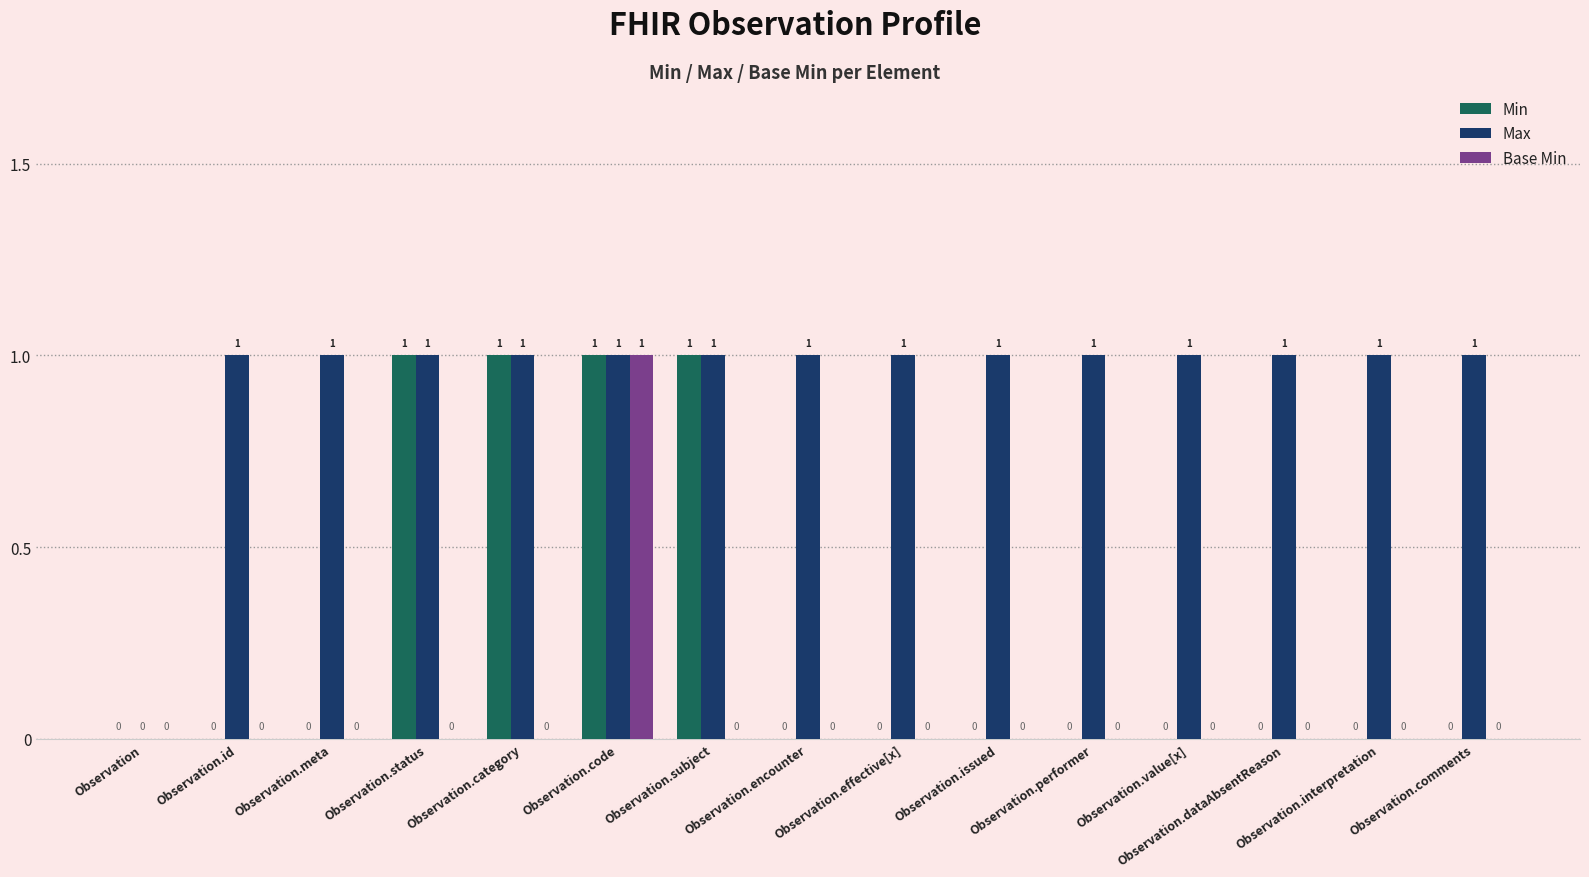

Reading left to right, what are all the values shown in this chart?

Min: 0	0	0	1	1	1	1	0	0	0	0	0	0	0	0
Max: 0	1	1	1	1	1	1	1	1	1	1	1	1	1	1
Base Min: 0	0	0	0	0	1	0	0	0	0	0	0	0	0	0